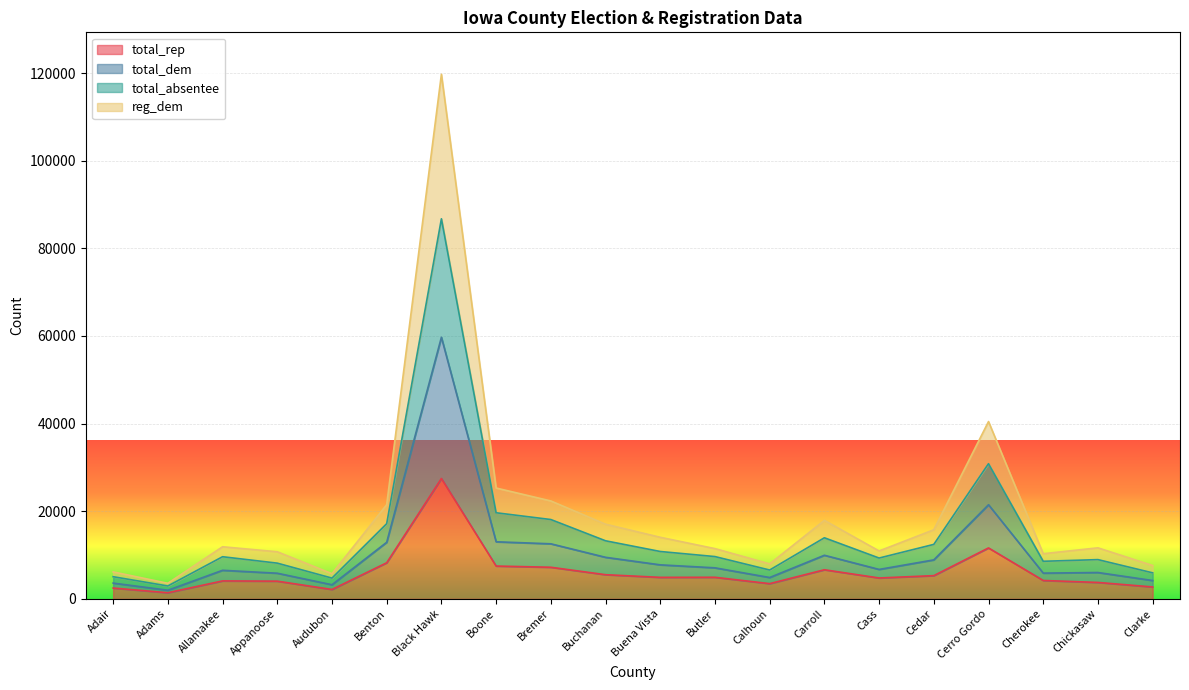

What is the maximum value shown in the chart?

119737